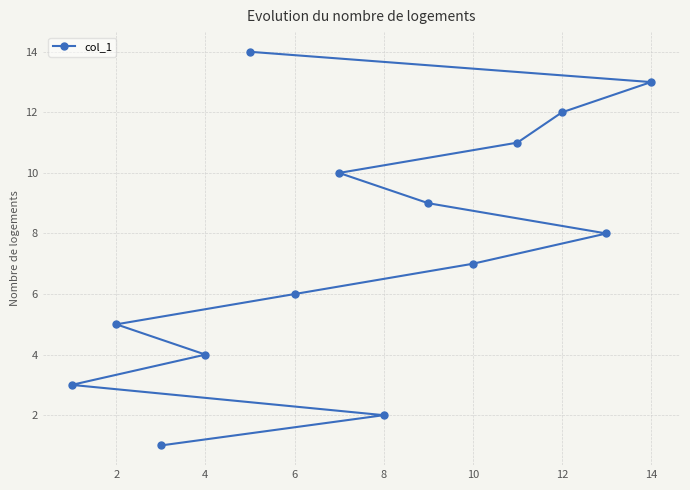

What is the maximum value shown in the chart?

14